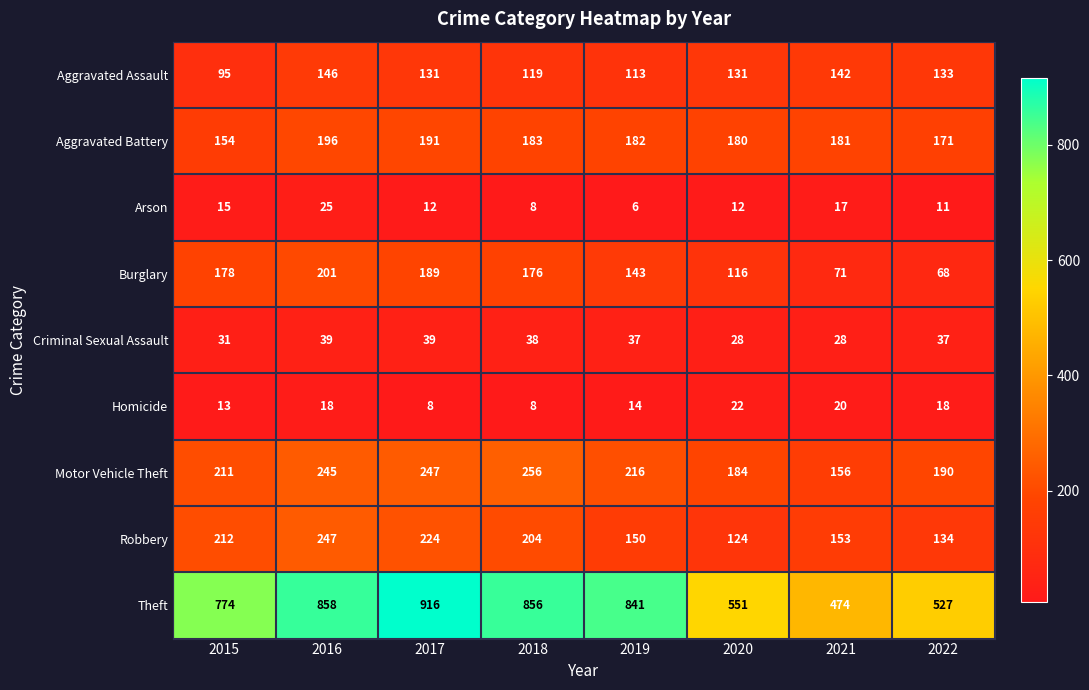

What is the difference between the second highest and second lowest values in the Aggravated Assault series?

29